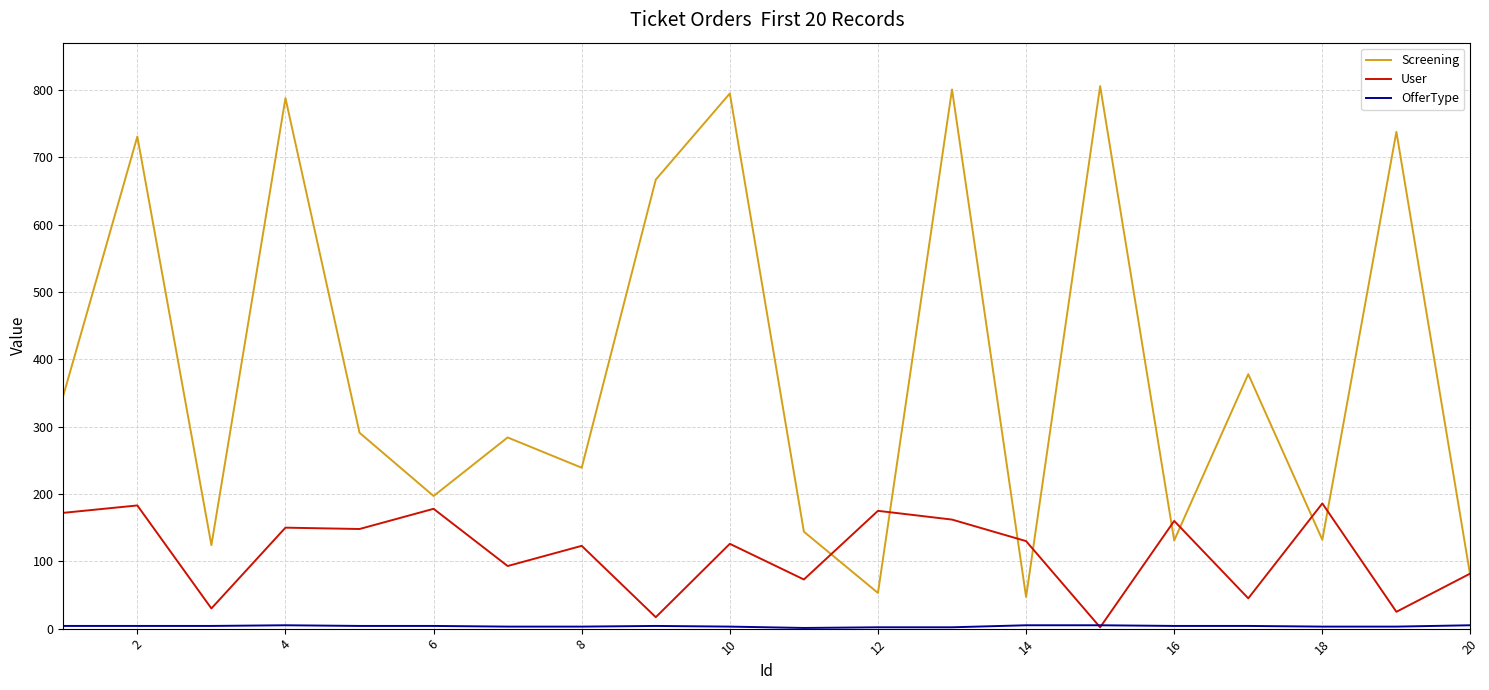

Which series has the largest range (max minus min)?

Screening